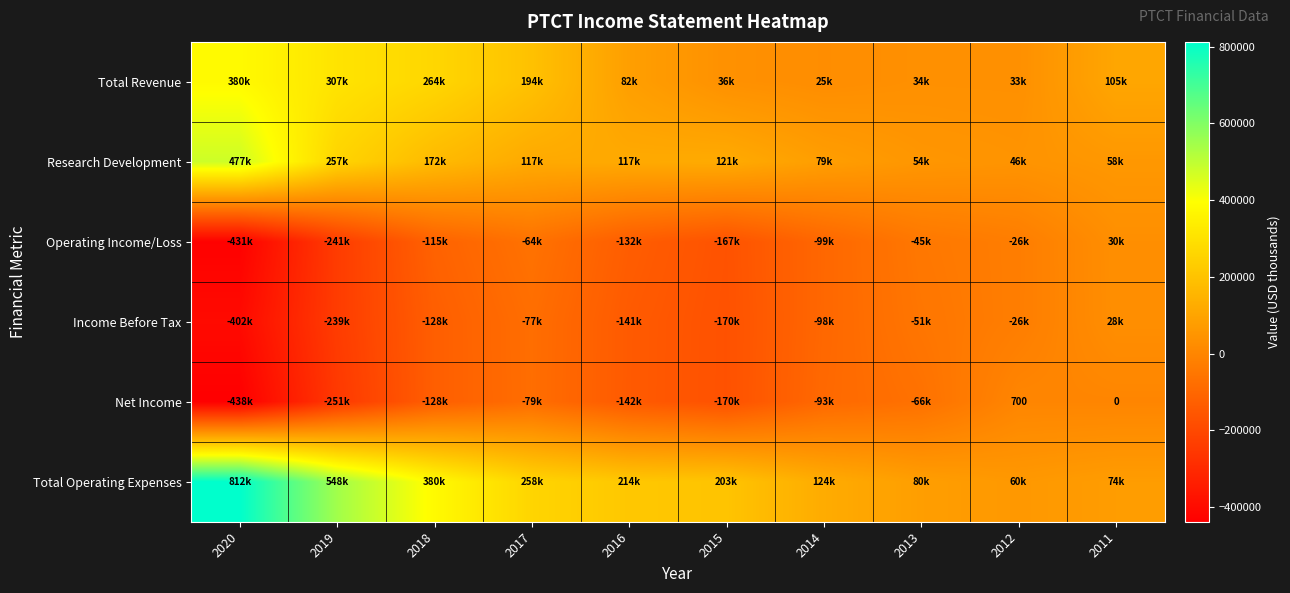

Where does the Operating Income/Loss series first go above -99400?

2017